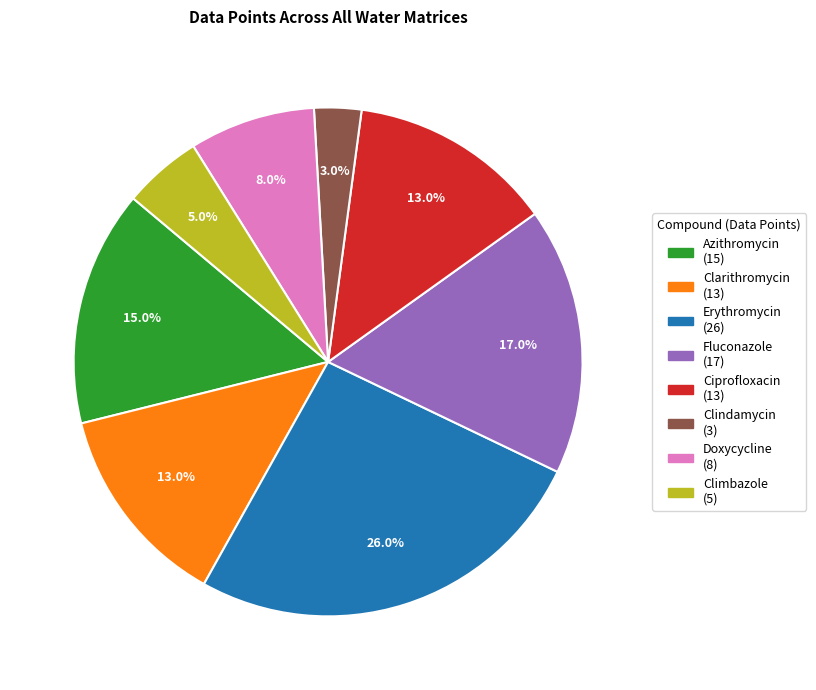

To the nearest percent, what is the difference between the largest and smallest slice percentages?

23%